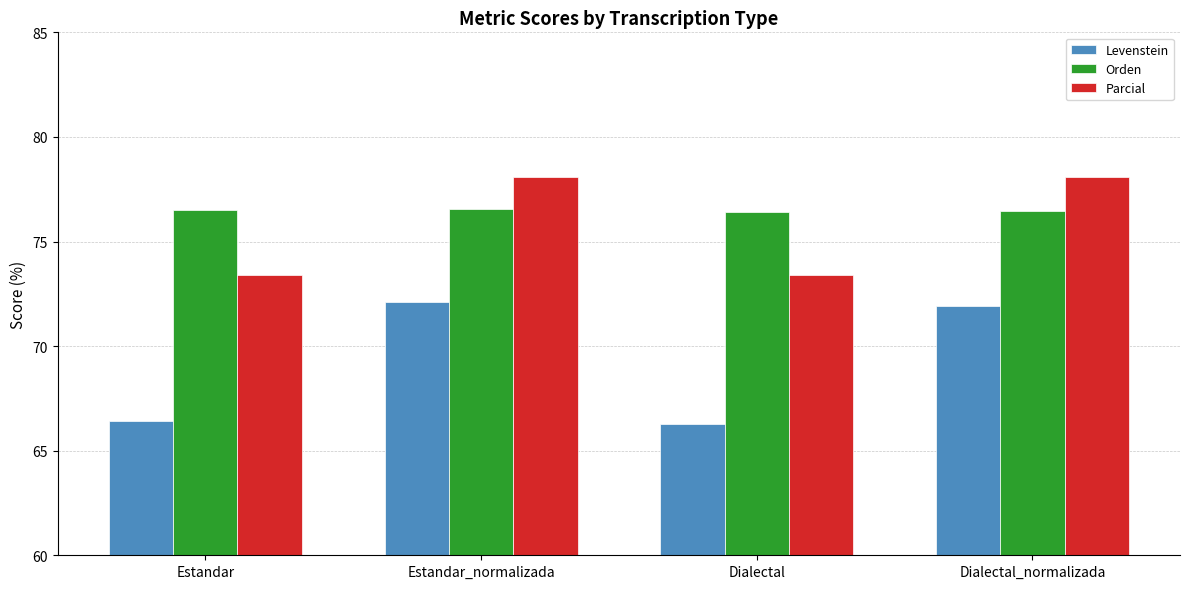

What are all the series names shown in the legend?

Levenstein, Orden, Parcial